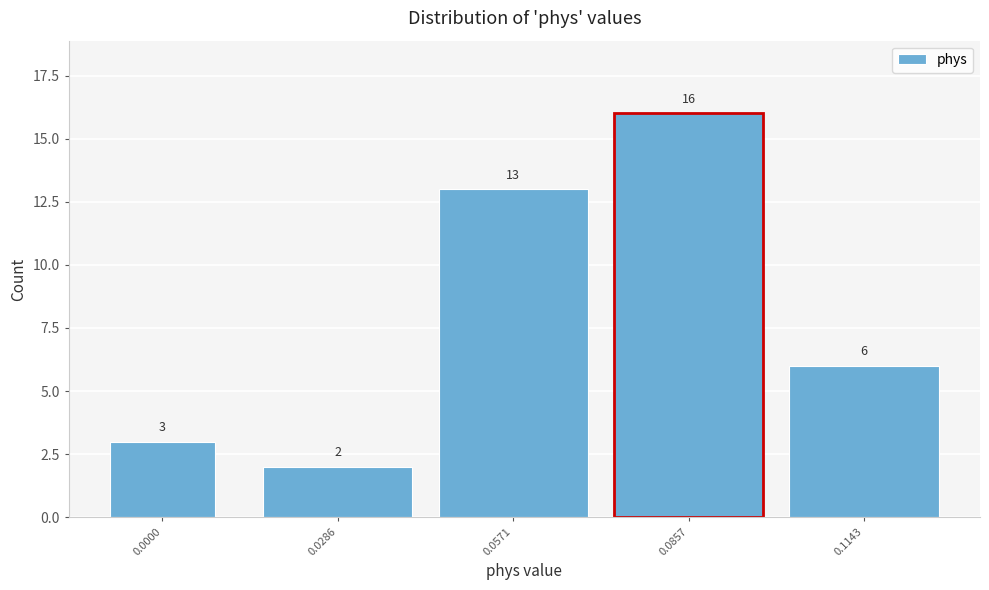

Reading right to left, extract all data points from this chart.

0.1143=6	0.0857=16	0.0571=13	0.0286=2	0.0000=3